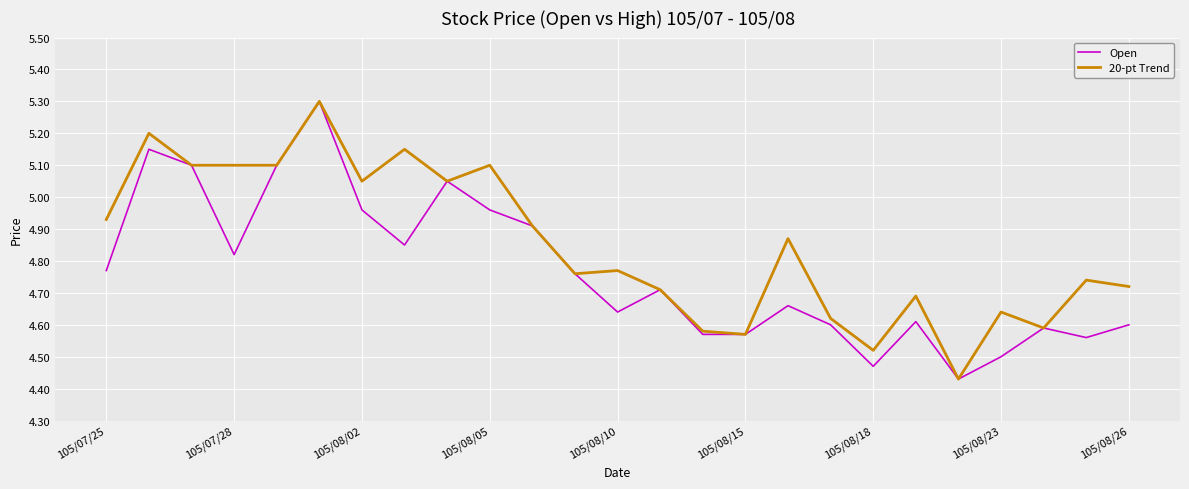

What are all the series names shown in the legend?

Open, 20-pt Trend